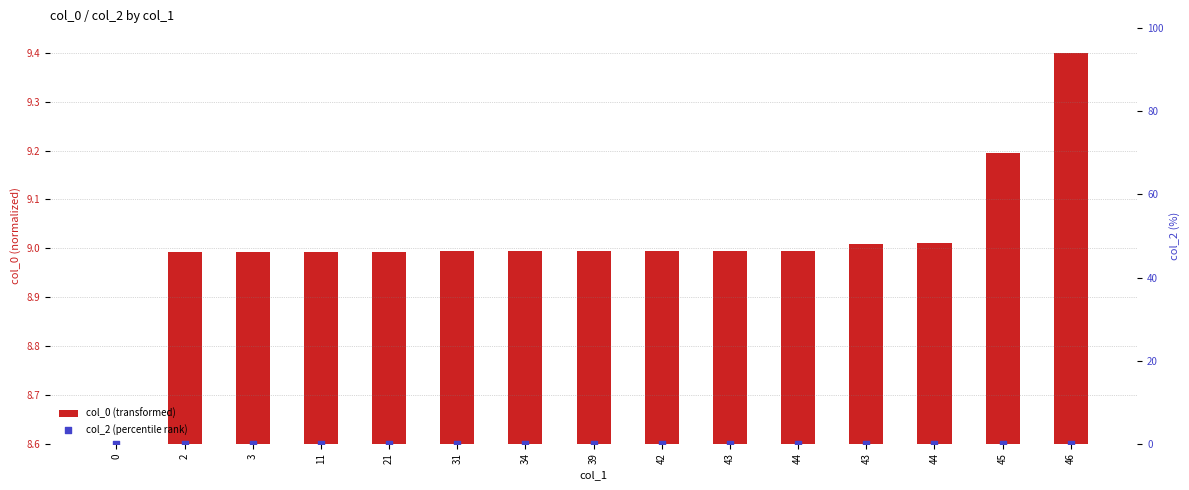

At how many categories does at least one series exceed 4?

15